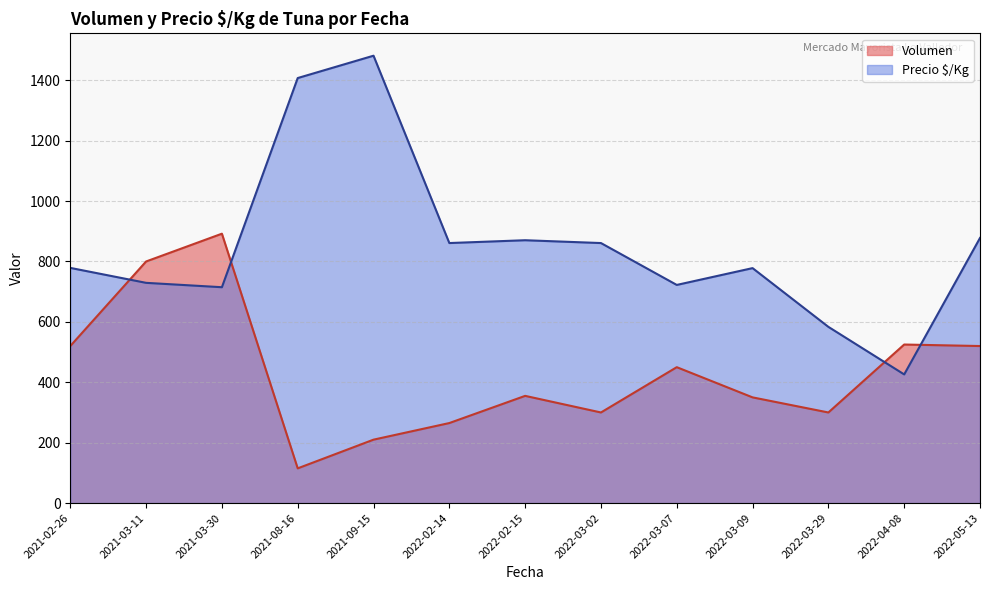

Read the Volumen value at 2021-09-15.

210.0